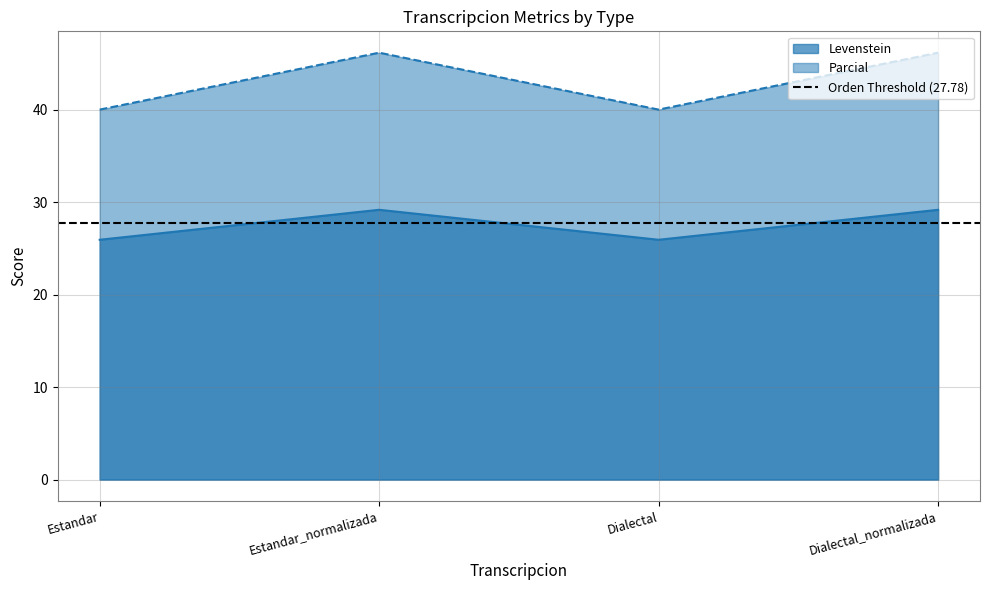

What value does the Parcial series have at Estandar?

40.0